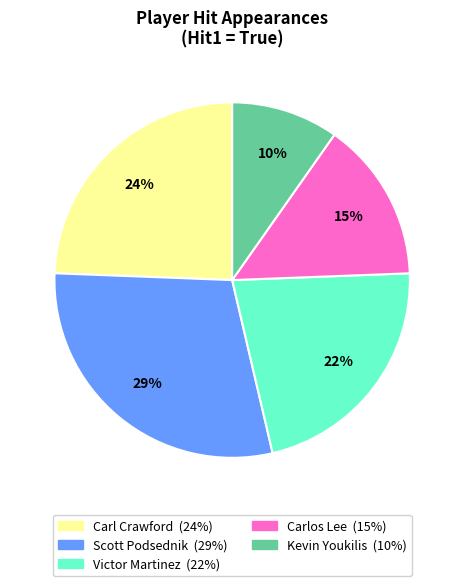

Approximately how many times larger is the value at Carl Crawford compared to Scott Podsednik?

0.8